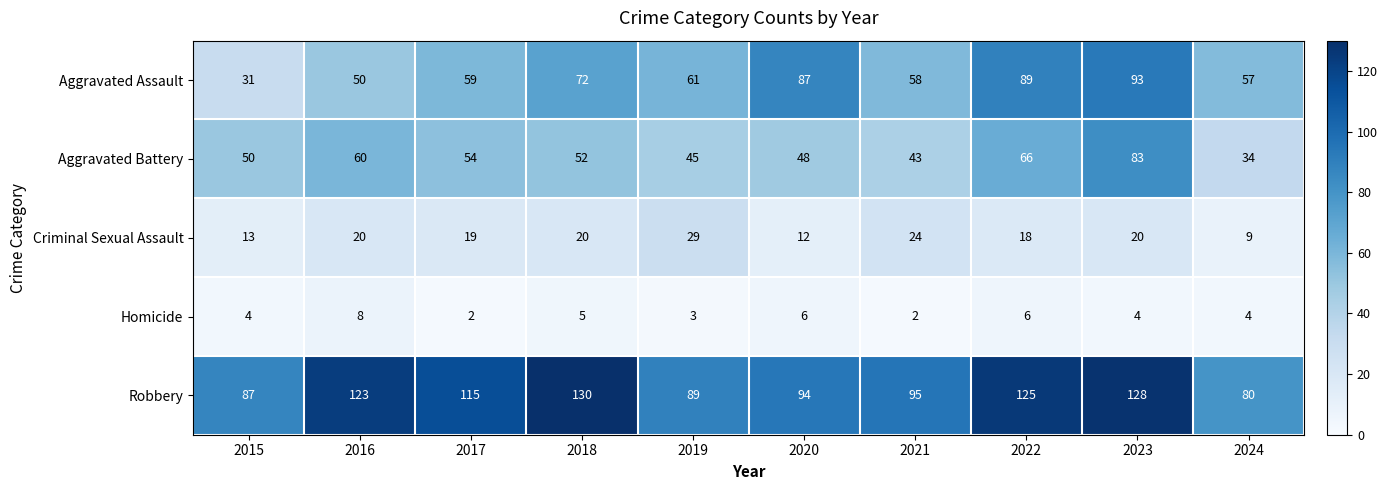

Which category has the highest value across all series?

2018